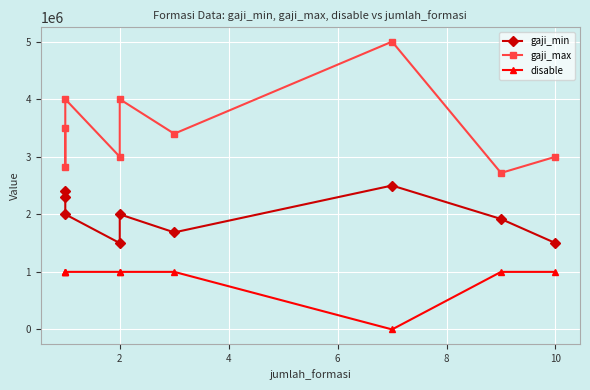

Which series has the largest total across all categories?

gaji_max